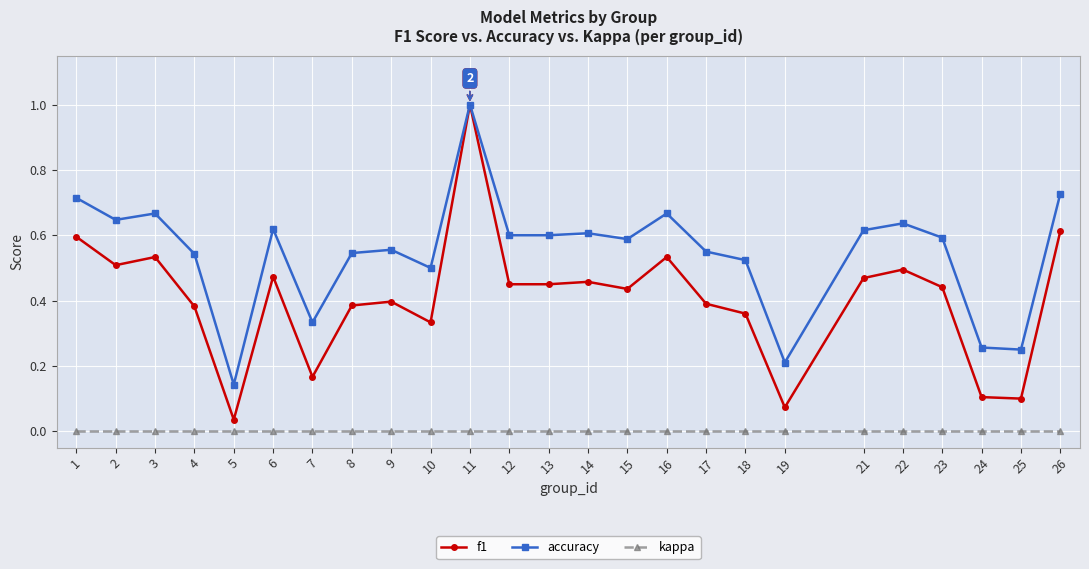

What is the sum of all accuracy values?

13.7